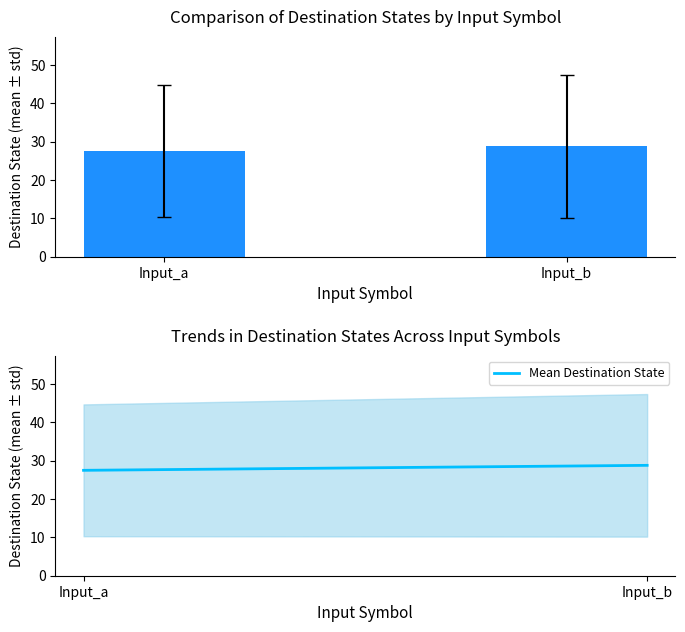

The value at Input_a is 27.5. True or false?

True